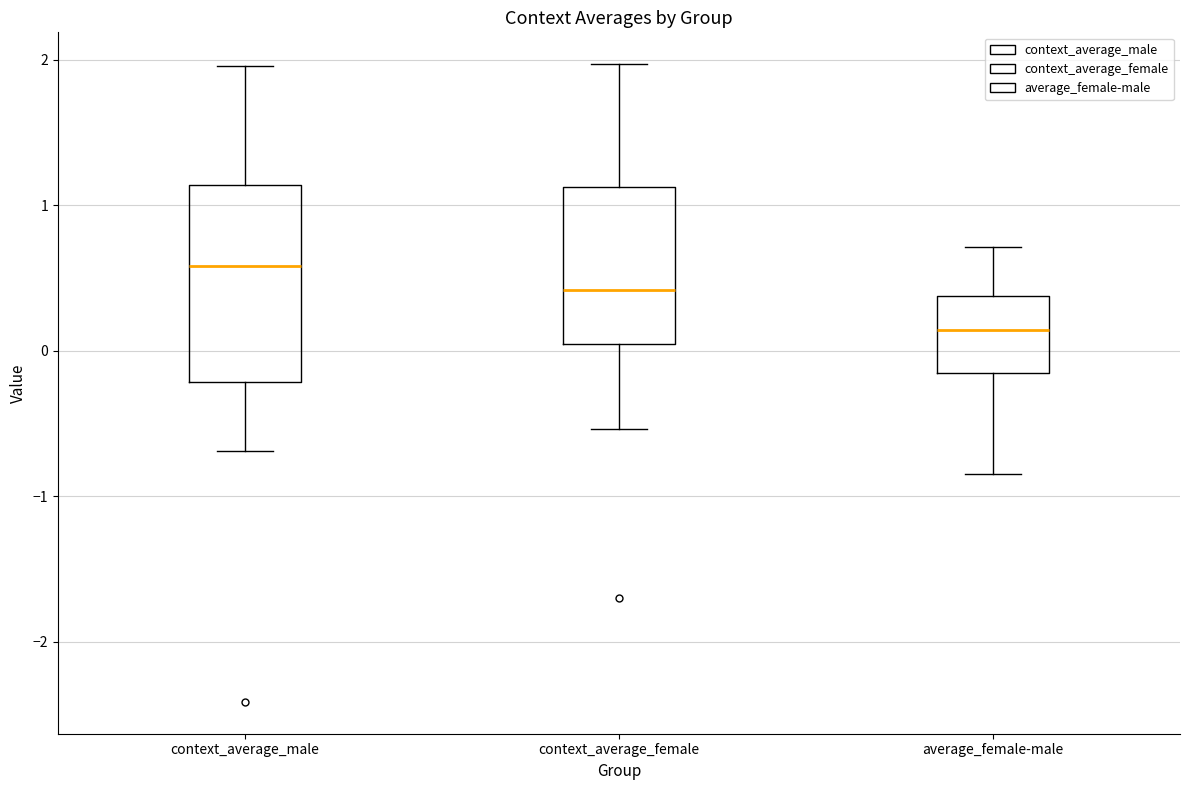

Which box has the highest median line?

context_average_male